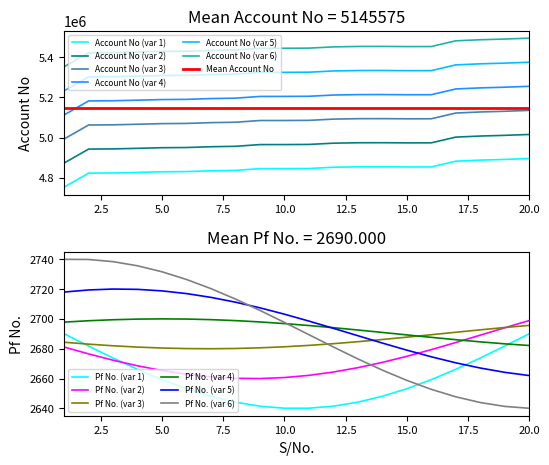

What is the approximate value at 2, to the nearest 100?

4822500